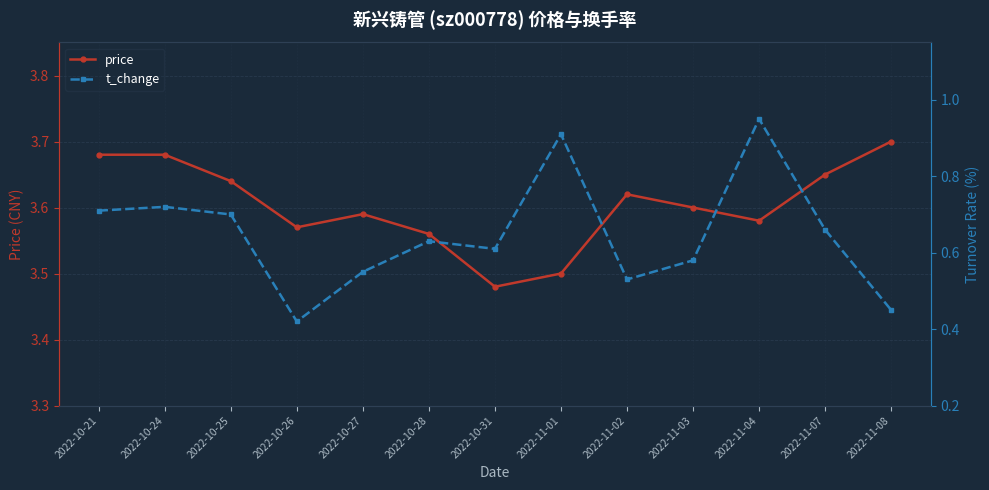

How many lines are shown in the chart?

2